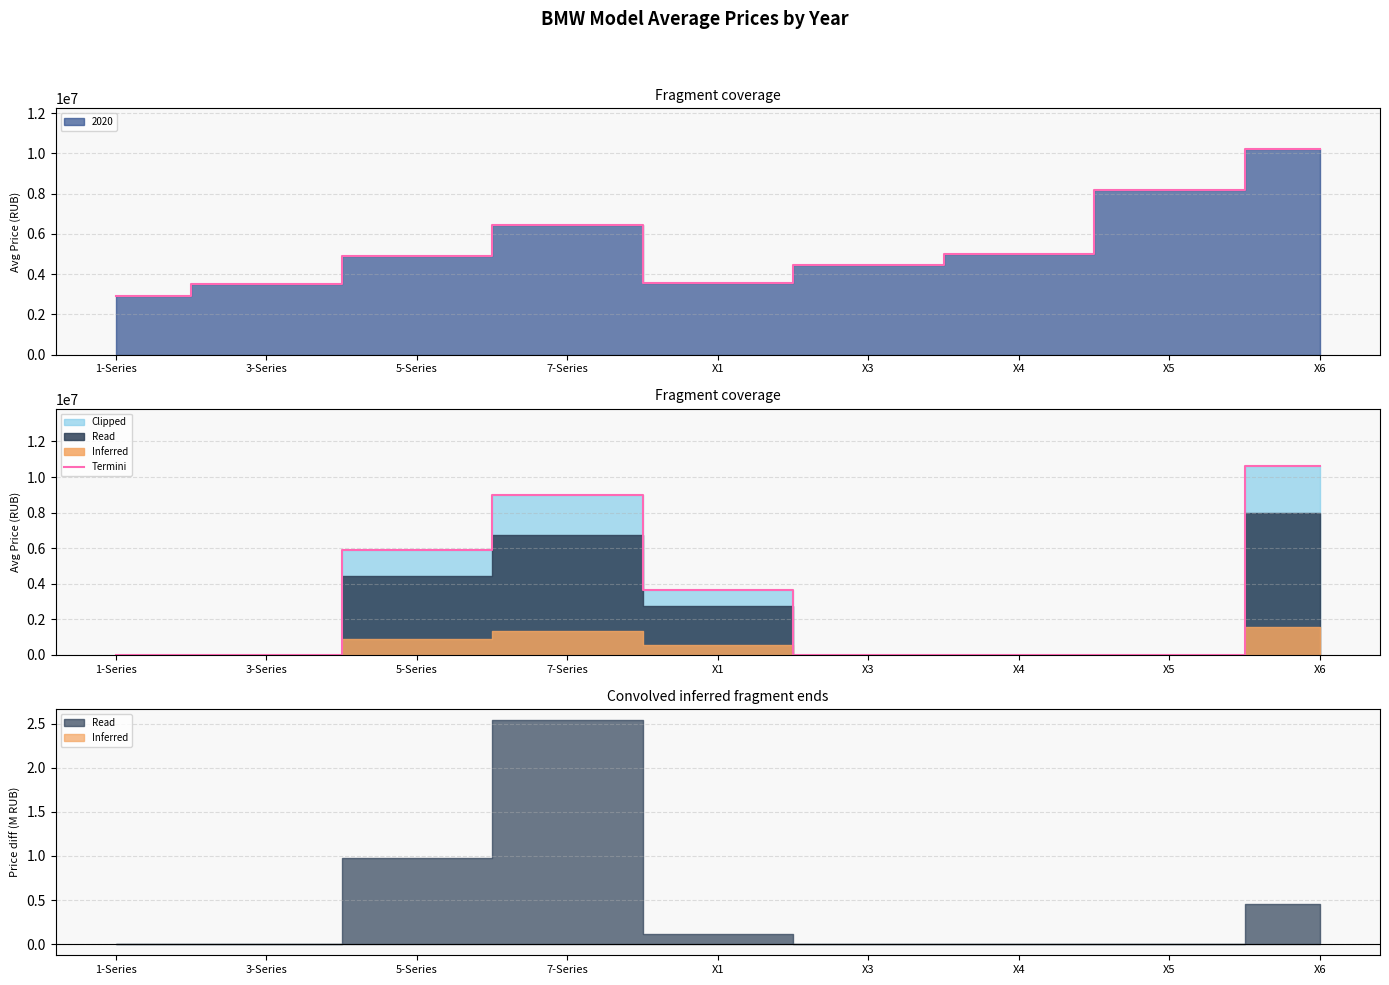

What position from the right is X3?

4